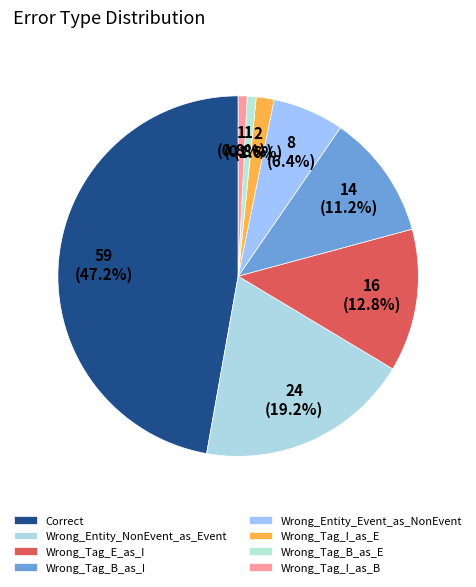

What is the change in value from Correct to Wrong_Entity_NonEvent_as_Event?

-35